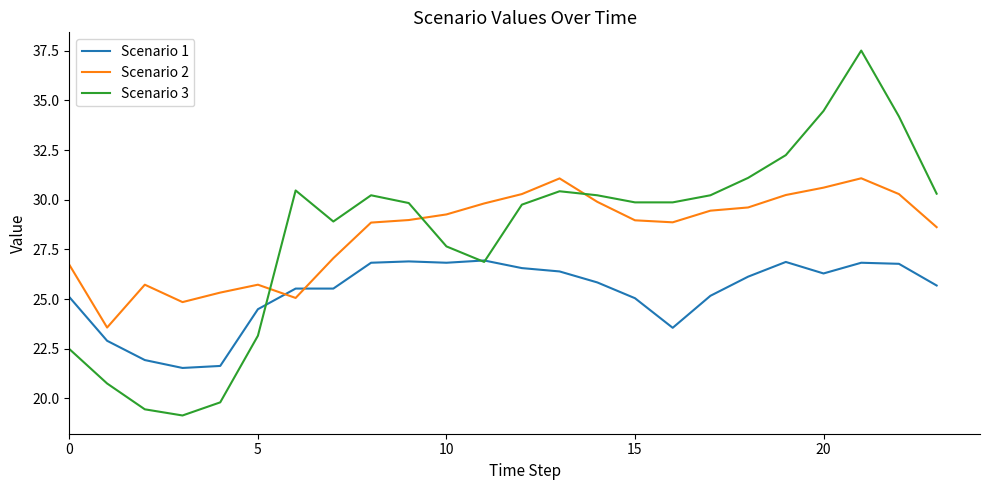

What is the highest value of the Scenario 2 series?

31.1